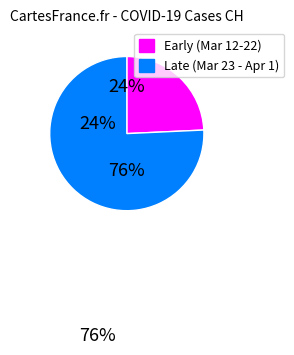

The Early (Mar 12-22) slice represents 10% of the pie. True or false?

False